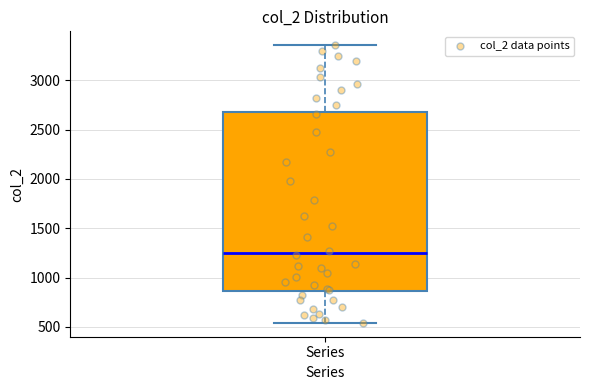

Where is the lower edge of the box for Series on the y-axis? The values are not printed on the chart, so give them approximately, as read against the axis.

850